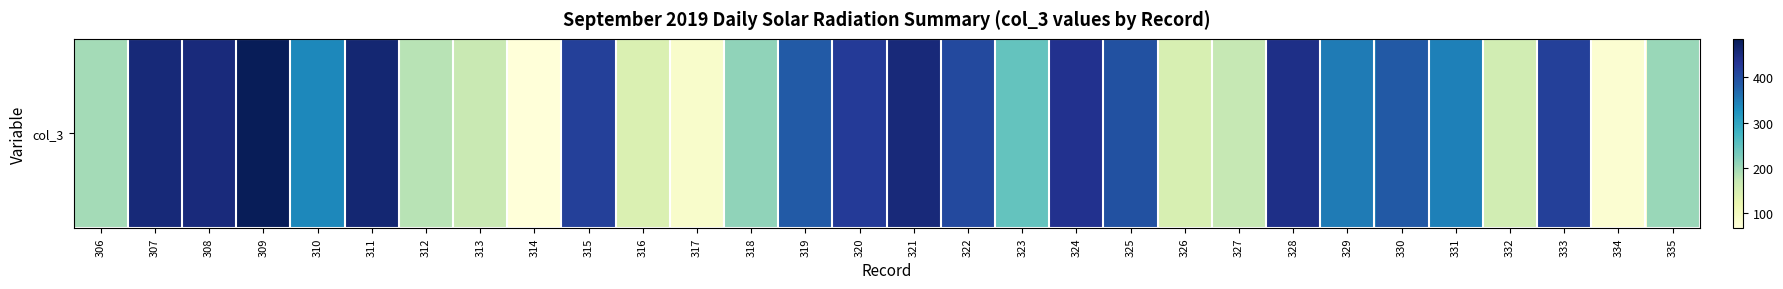

Approximately how many times larger is the value at 328 compared to 321?

1.0